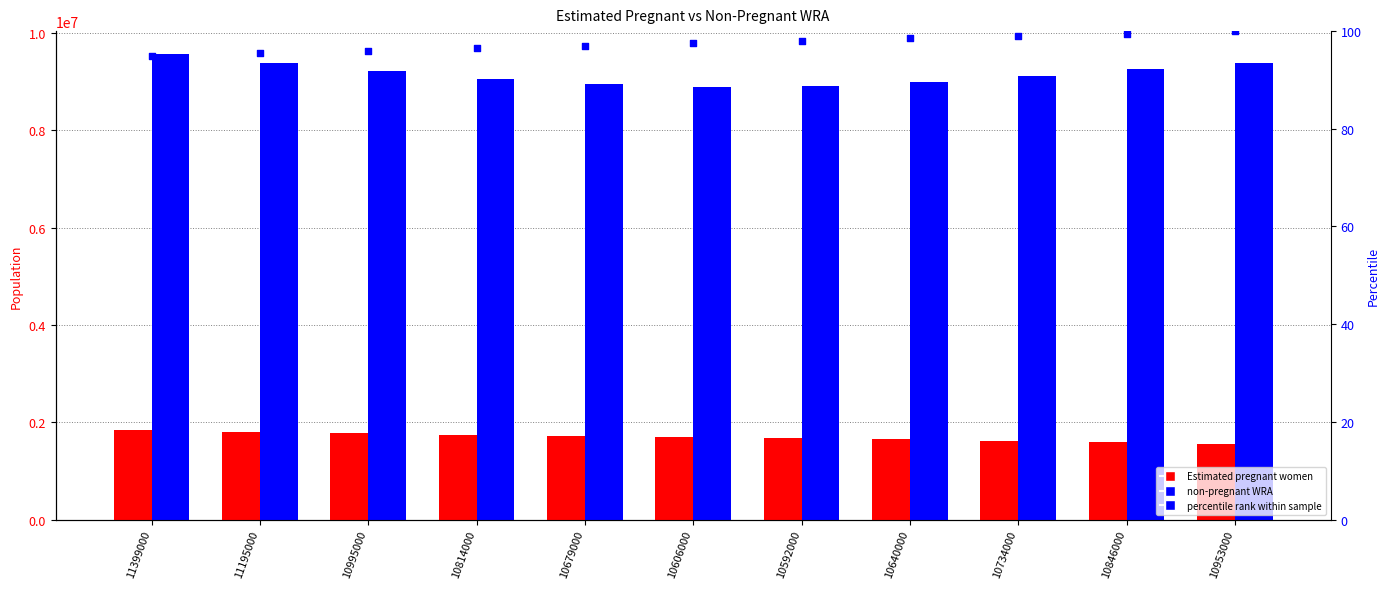

Is the value of non-pregnant WRA at 10592000 greater than the value of Estimated pregnant women at 10995000?

Yes